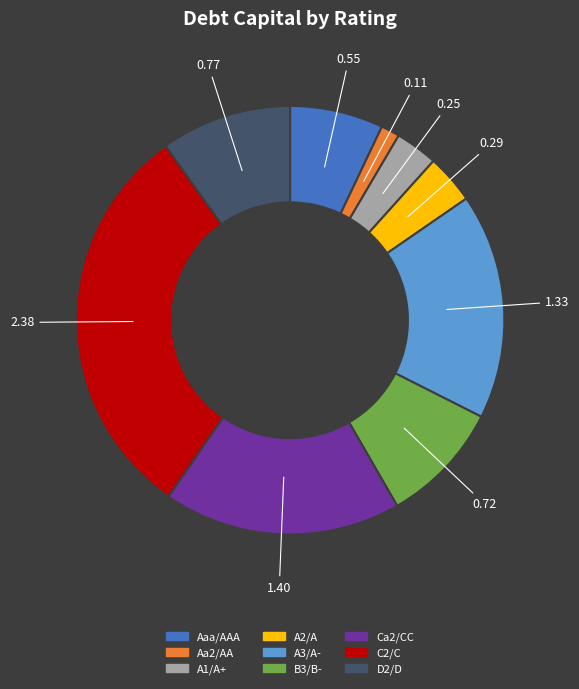

Rank the categories by value from highest to lowest.

C2/C, Ca2/CC, A3/A-, D2/D, B3/B-, Aaa/AAA, A2/A, A1/A+, Aa2/AA